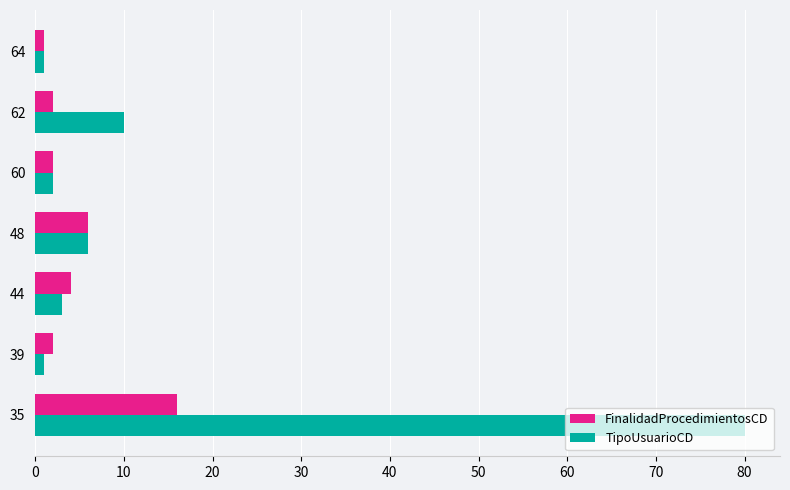

Which series has the largest total across all categories?

TipoUsuarioCD